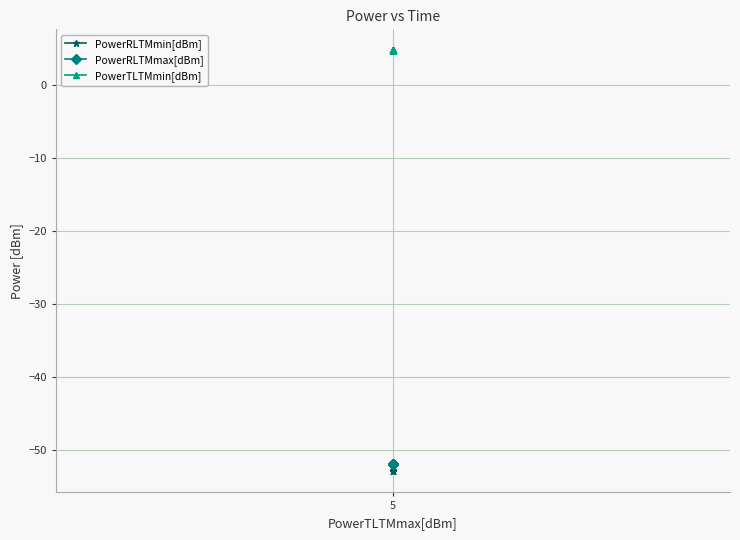

How many lines are shown in the chart?

3